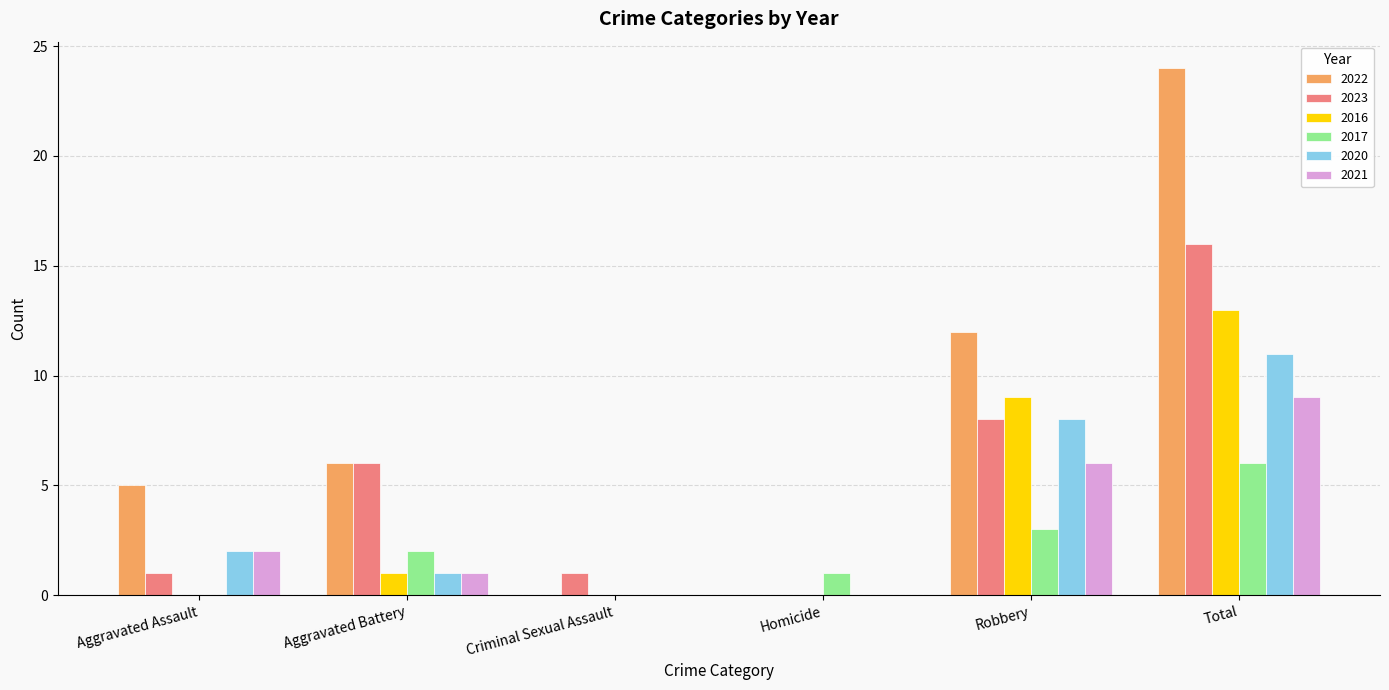

Reading left to right, what are all the values shown in this chart?

2022: 5	6	0	0	12	24
2023: 1	6	1	0	8	16
2016: 0	1	0	0	9	13
2017: 0	2	0	1	3	6
2020: 2	1	0	0	8	11
2021: 2	1	0	0	6	9